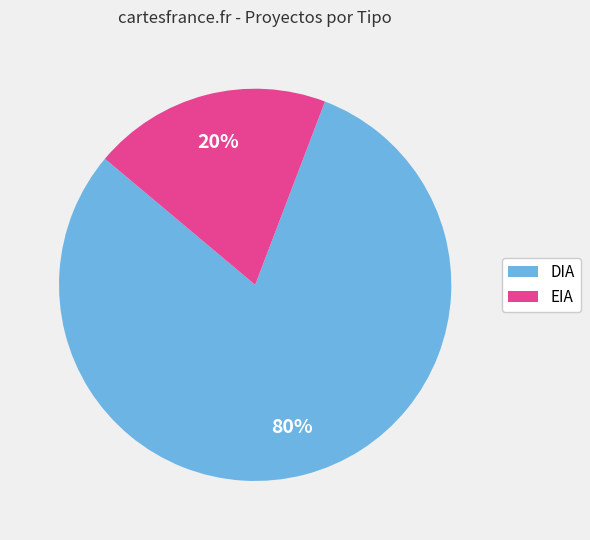

The EIA slice represents 27% of the pie. True or false?

False